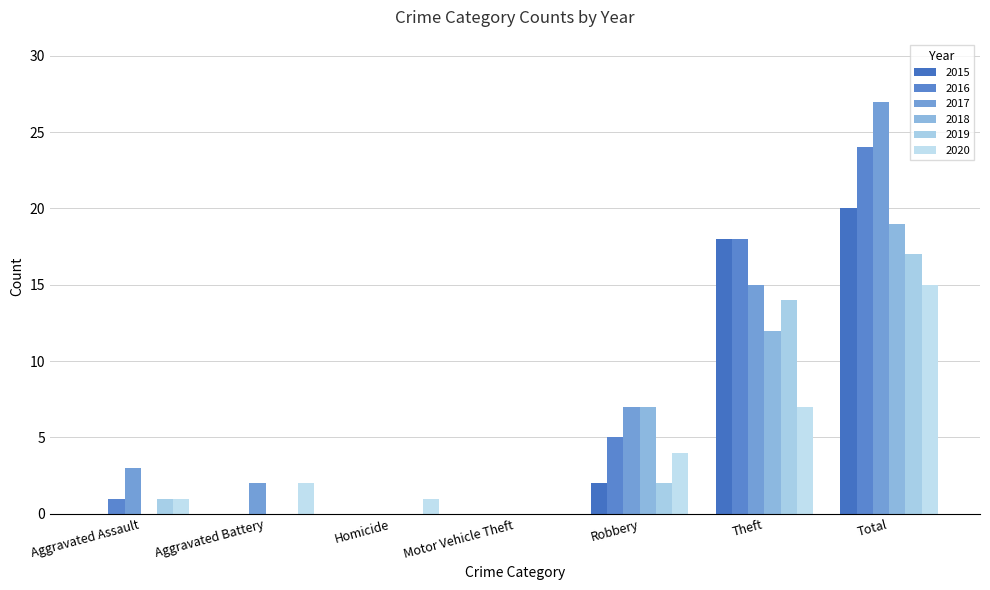

How many groups of bars are there?

7